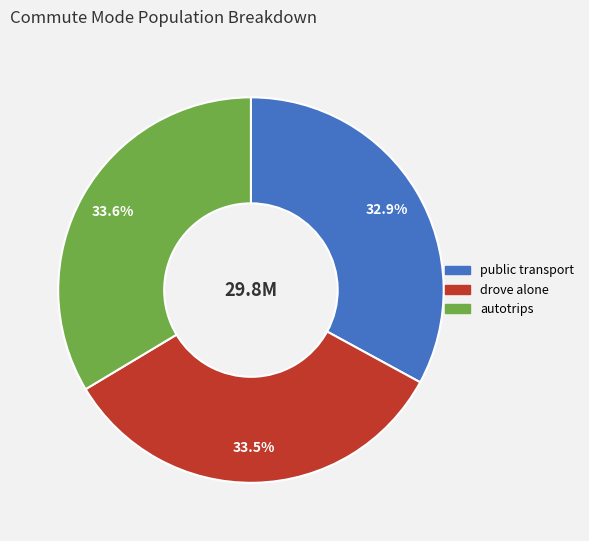

What is the smallest slice in the pie chart?

public transport